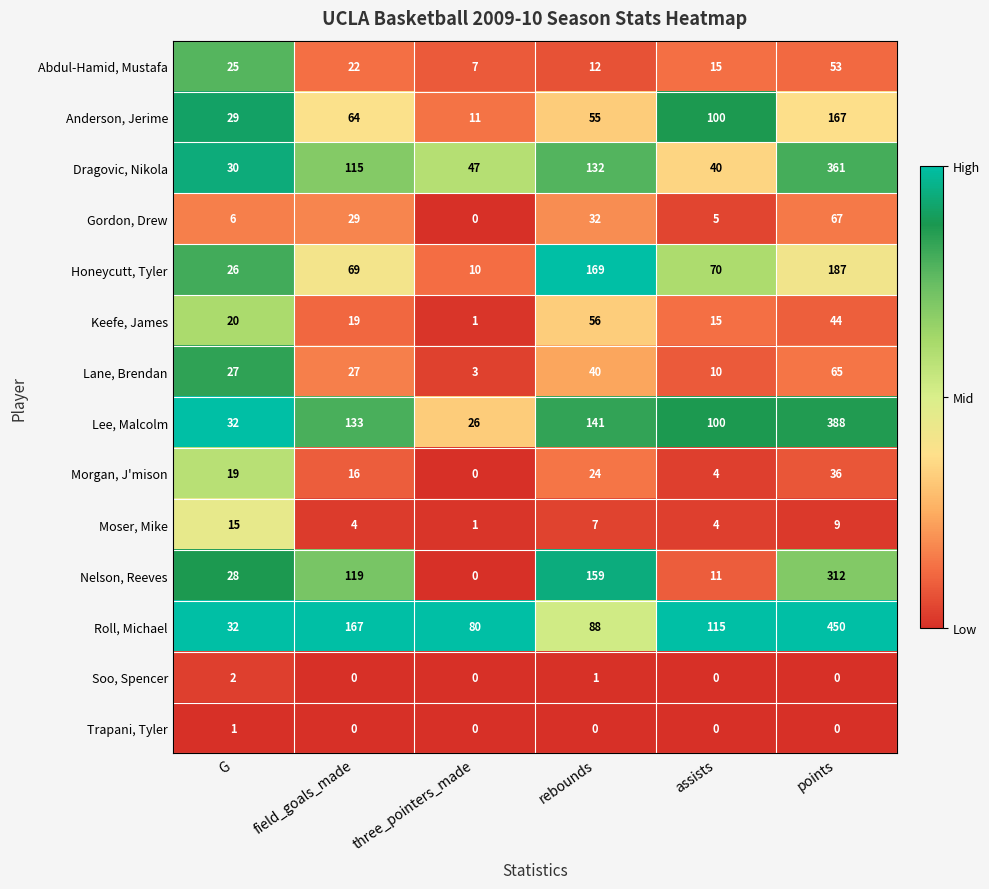

What is the sum of the Lee, Malcolm values at three_pointers_made and field_goals_made?

159